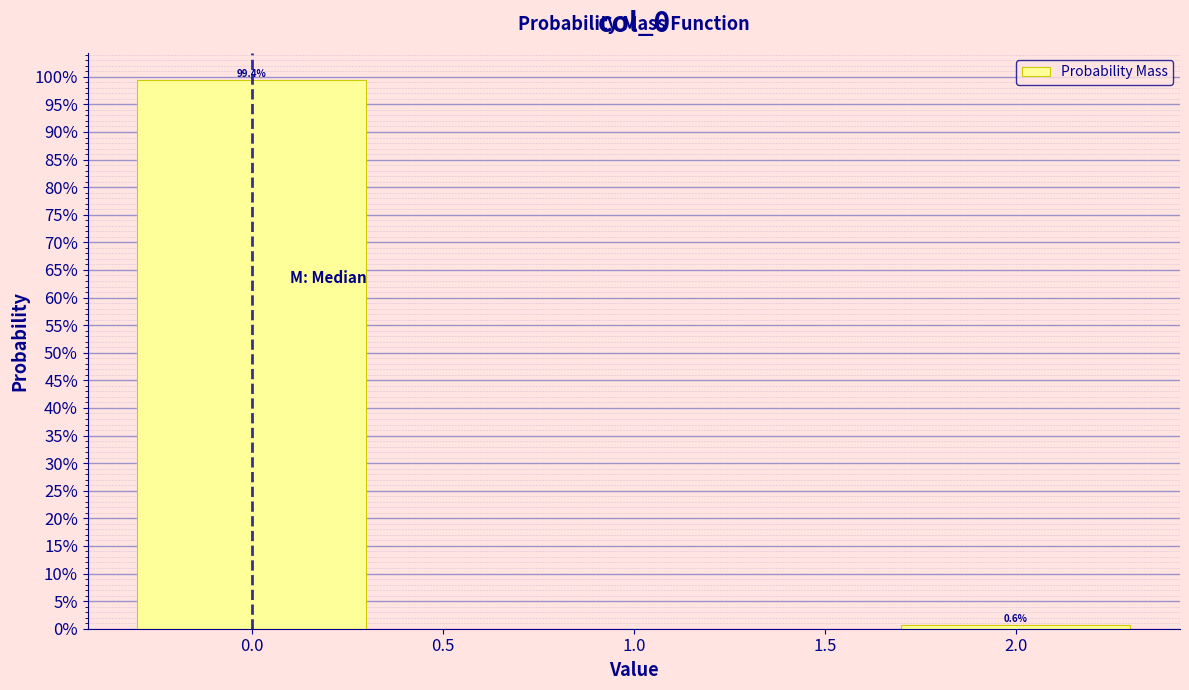

Reading left to right, what are all the values shown in this chart?

99.4	0.6